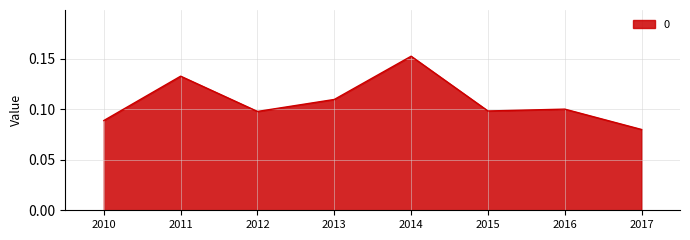

At which category does the chart reach its peak across all series?

2014